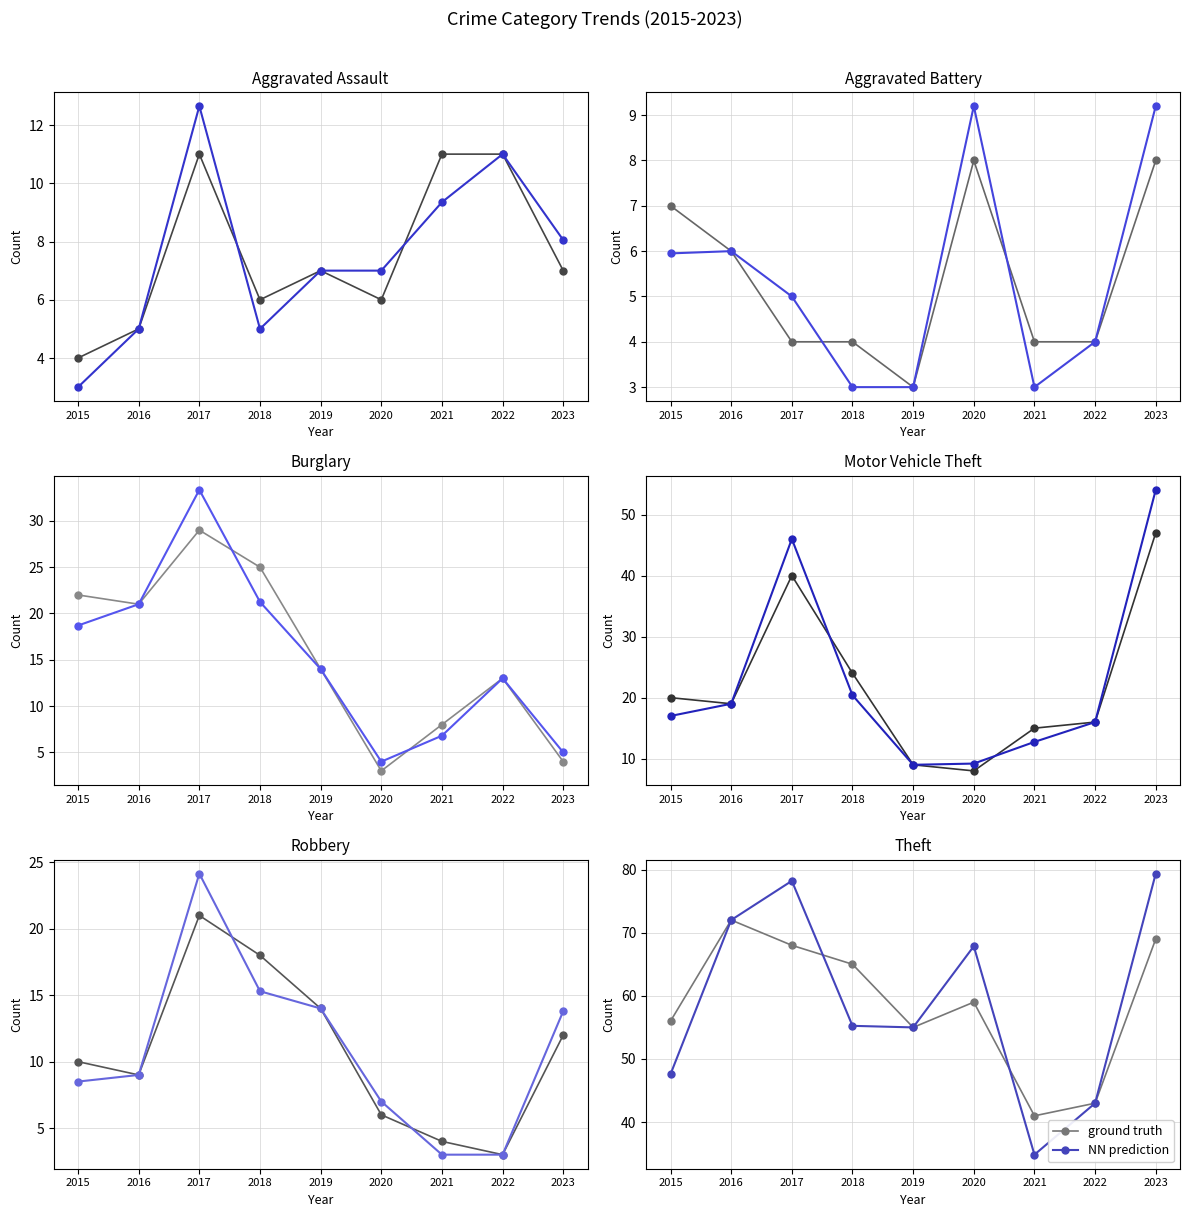

Which series changed the most between 2018 and 2022?

ground truth